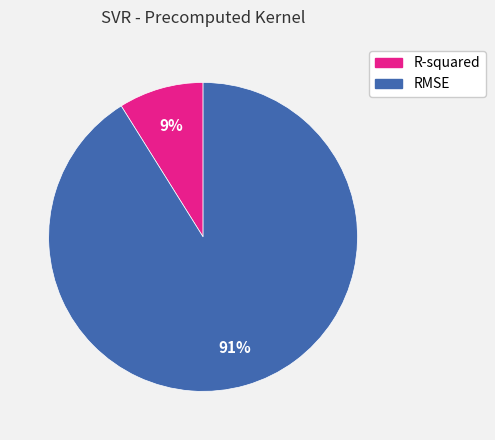

Combined, do RMSE and R-squared account for over 50%?

Yes